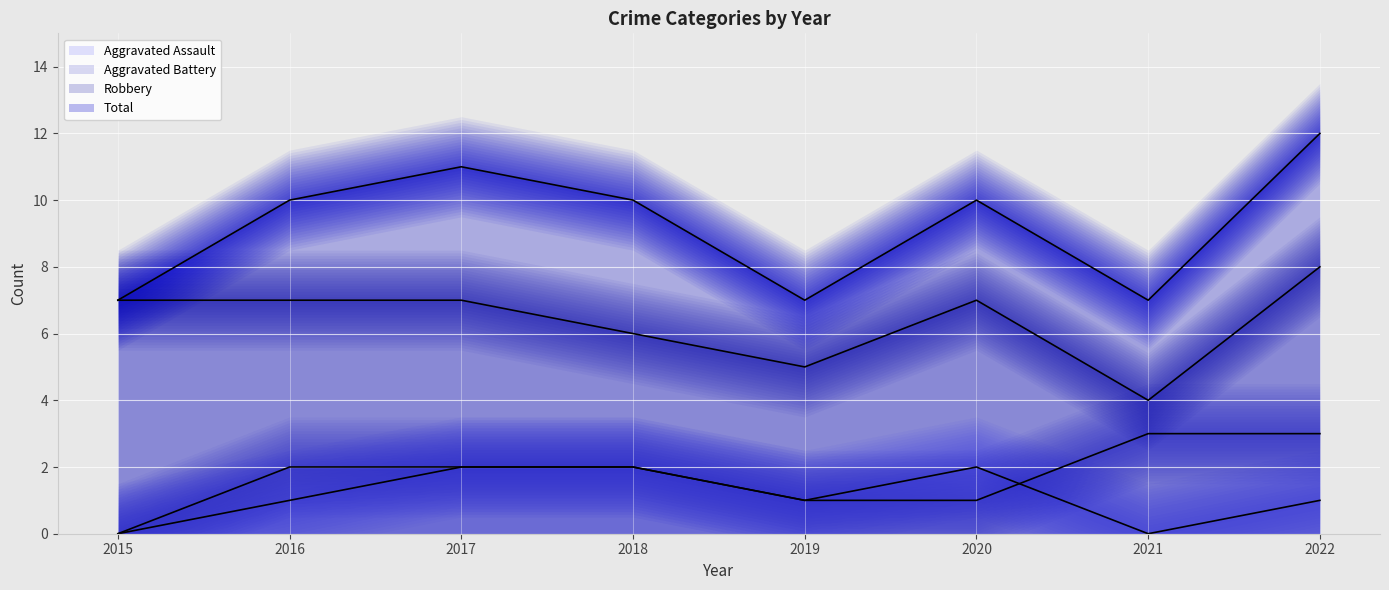

What are all the series names shown in the legend?

Aggravated Assault, Aggravated Battery, Robbery, Total